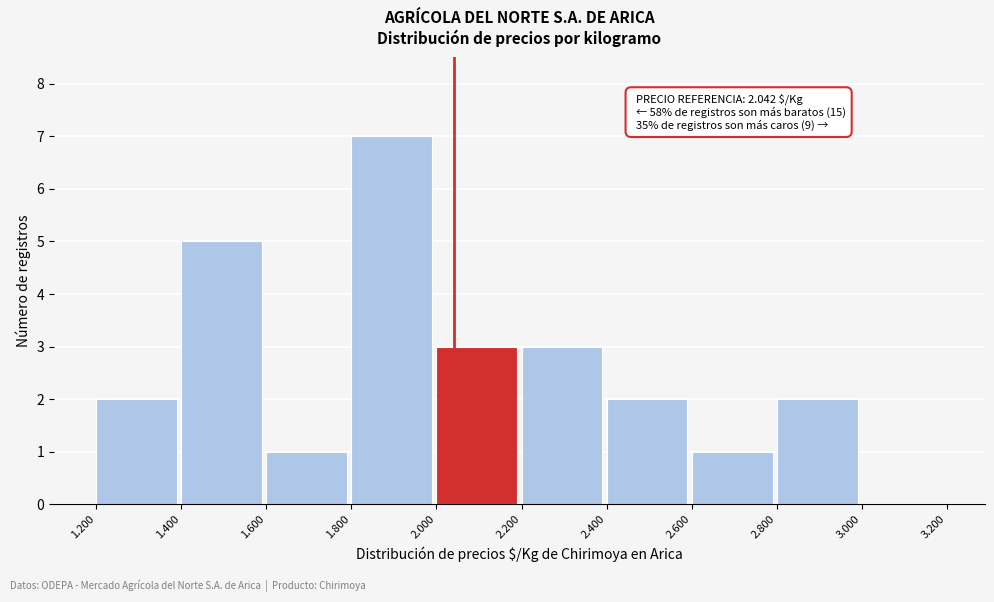

Reading left to right, transcribe all the data shown in this chart.

1.200=2	1.400=5	1.600=1	1.800=7	2.000=3	2.200=3	2.400=2	2.600=1	2.800=2	3.000=0